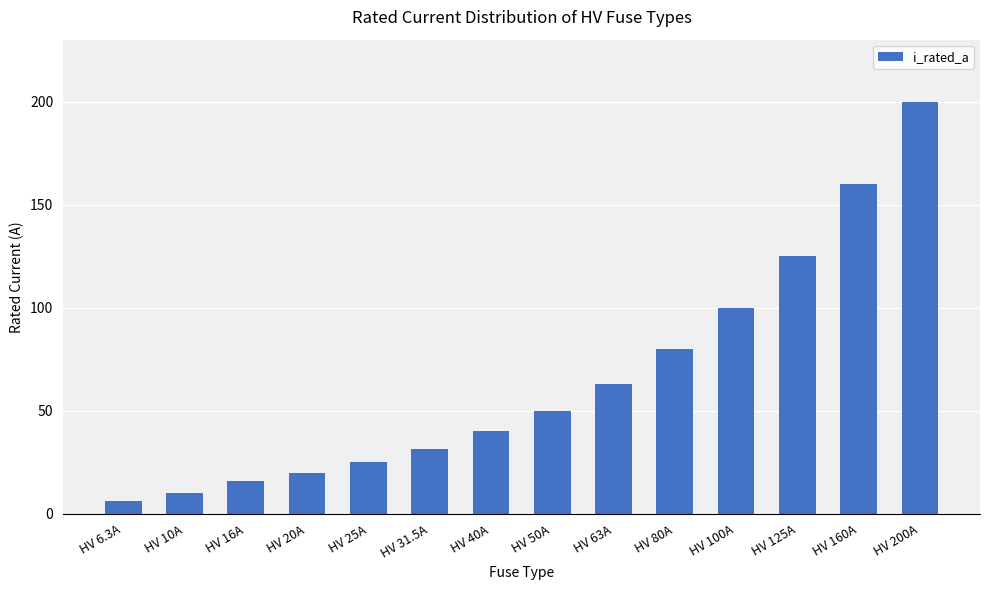

Which label corresponds to the largest value in the chart?

HV 200A